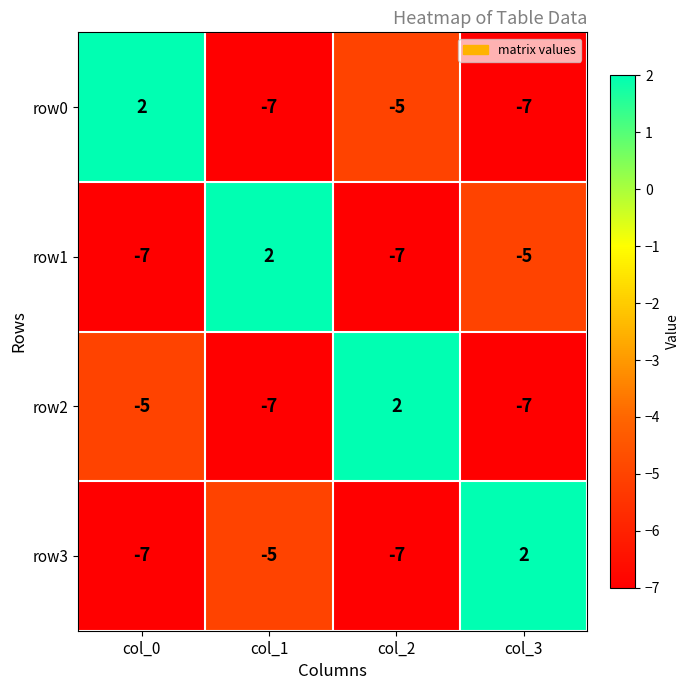

What is the spread (max minus min) of values at col_2?

9